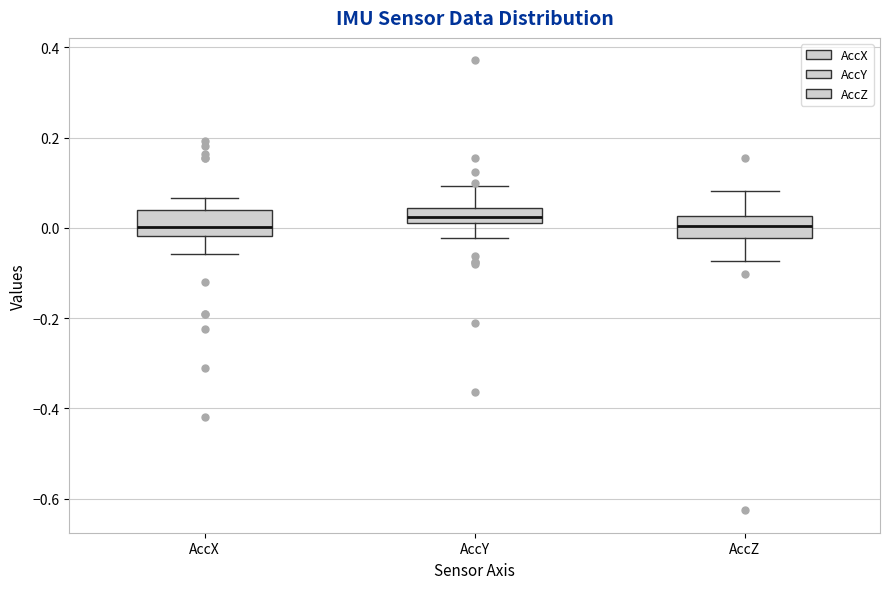

Where is the upper edge of the box for AccX on the y-axis? The values are not printed on the chart, so give them approximately, as read against the axis.

0.04